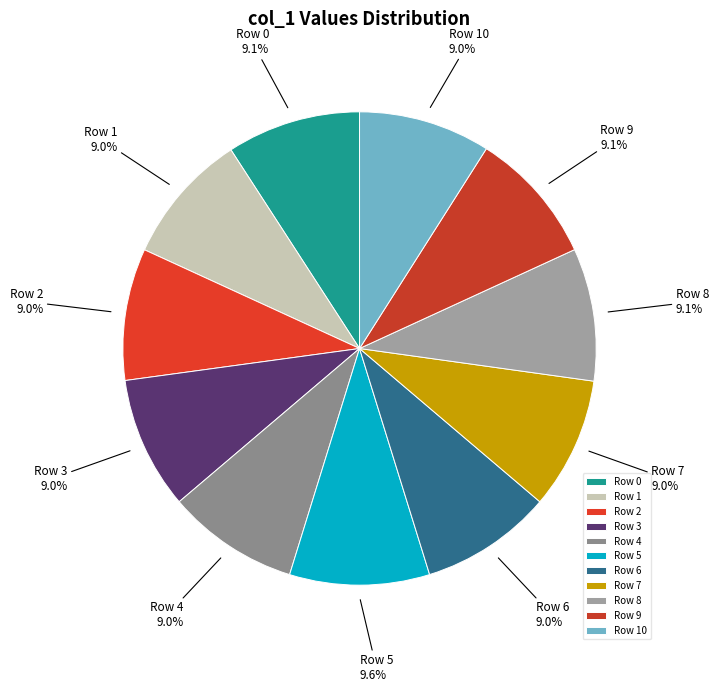

What is the ratio of the value at Row 7 to the value at Row 1?

1.0